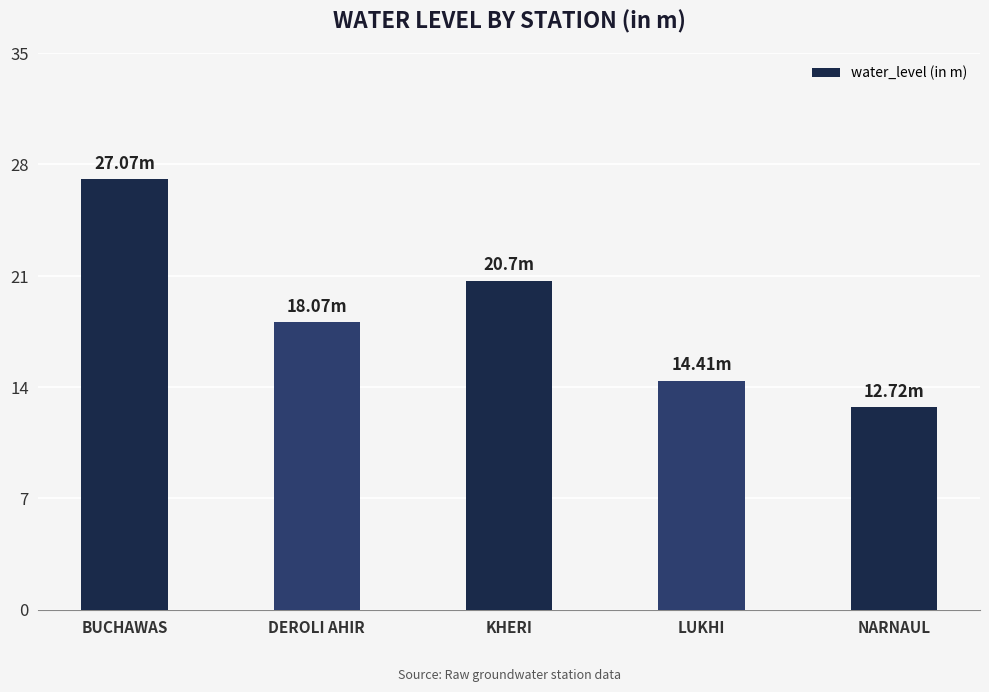

What is the change in value from KHERI to NARNAUL?

-8.0